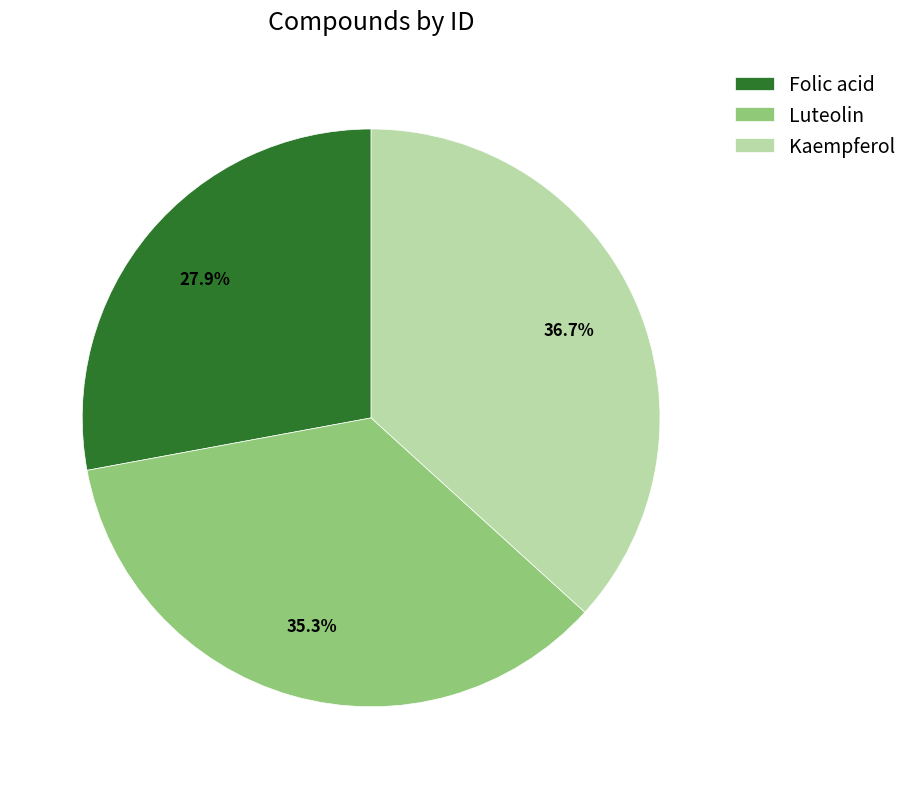

To the nearest percent, what is the average slice percentage?

33%